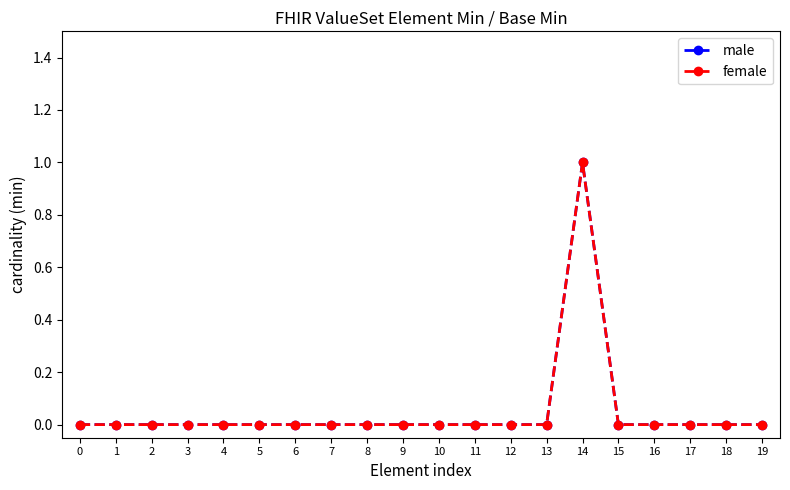

True or false: male and female intersect in this chart.

False